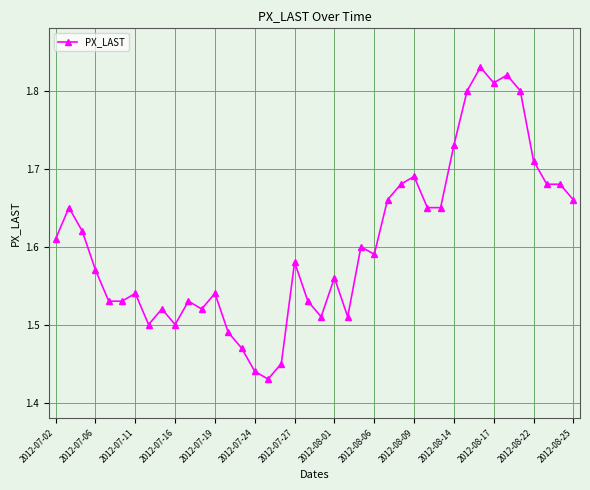

True or false: there are more than 0 points higher than both neighbors.

True